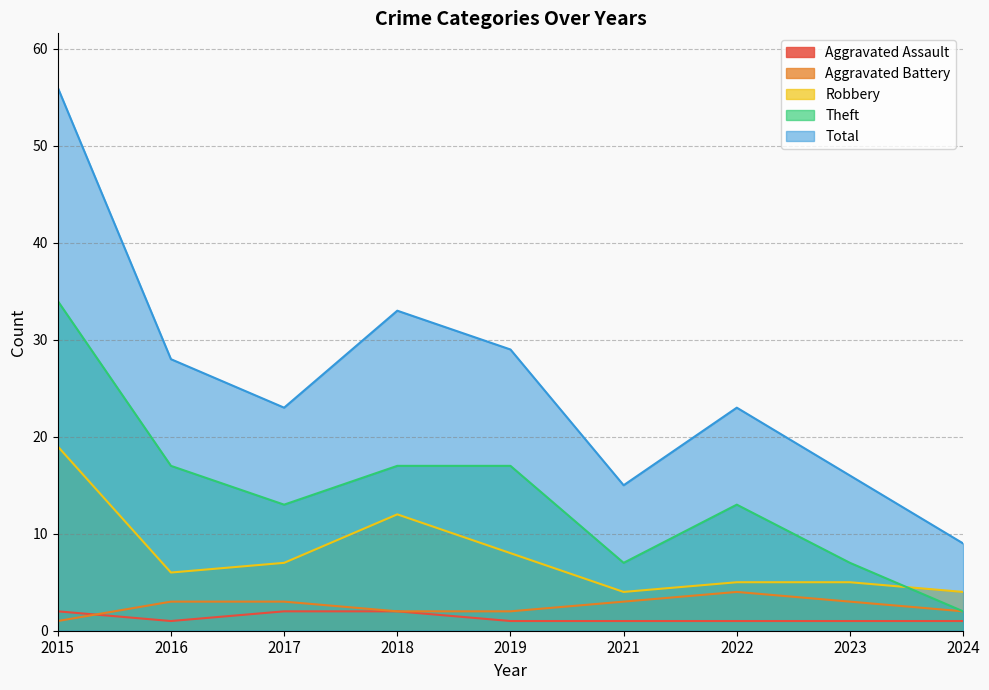

In Robbery, how many points are higher than both neighbors (excluding endpoints)?

1